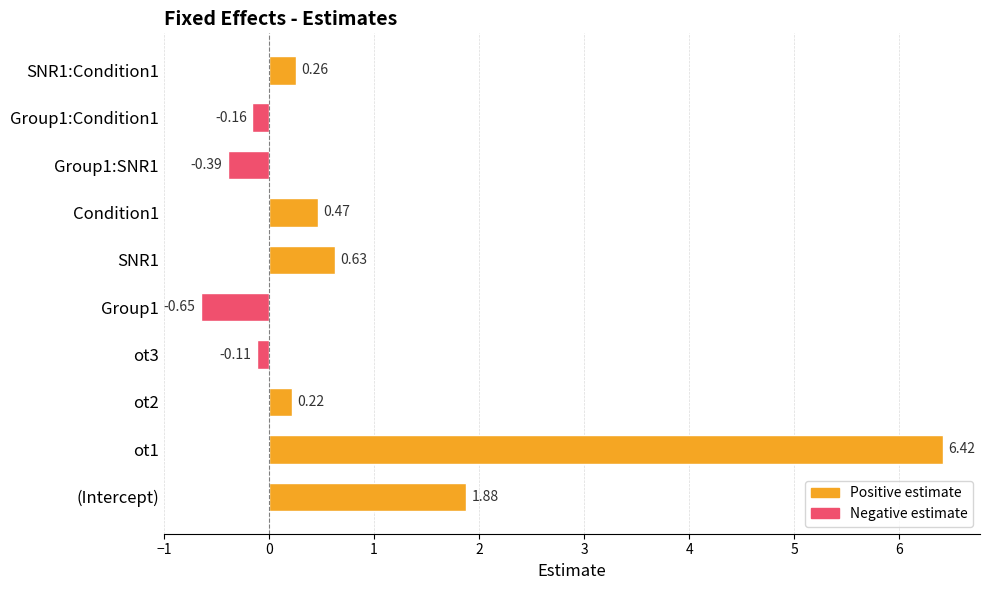

What is the change in value from Group1:SNR1 to Group1:Condition1?

+0.2